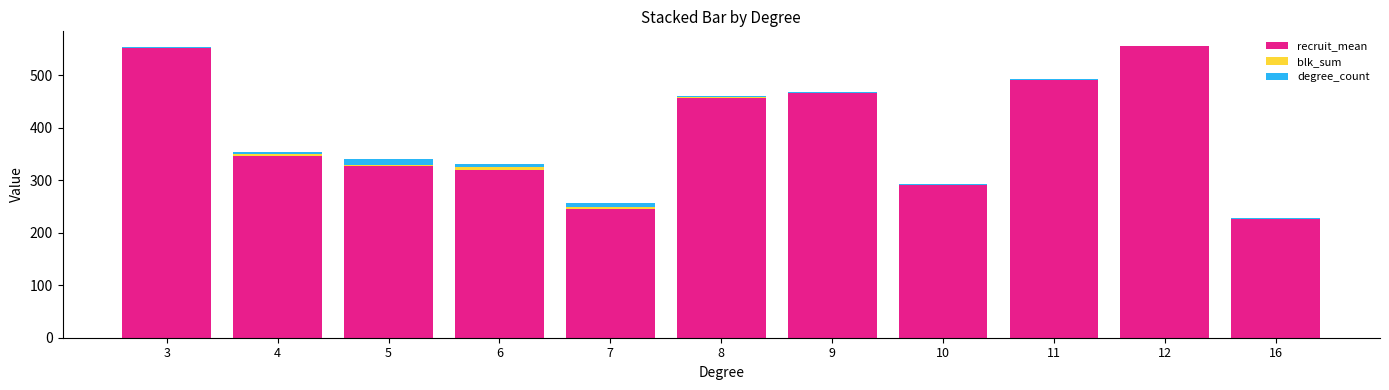

At which category is the sum across all series the highest?

12